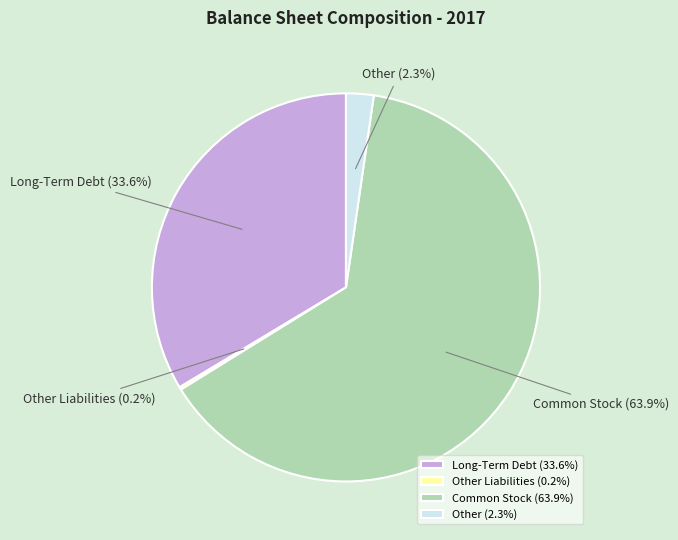

What is the ratio of the value at Other to the value at Long-Term Debt?

0.1